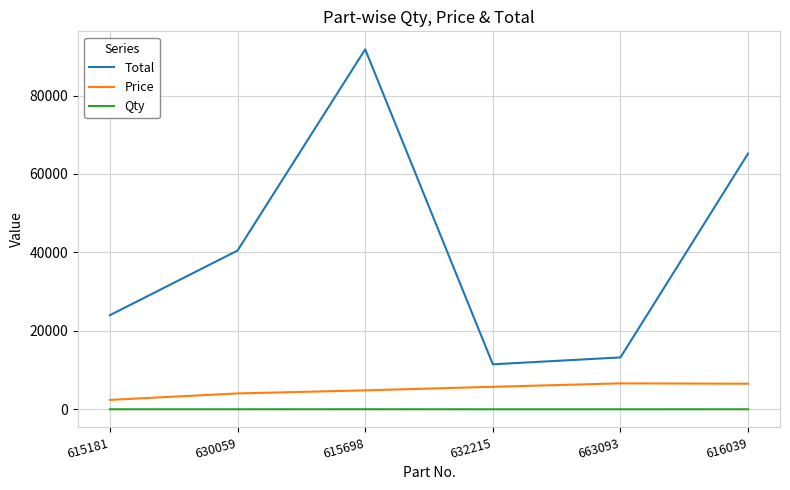

True or false: Qty and Price cross at least once.

False